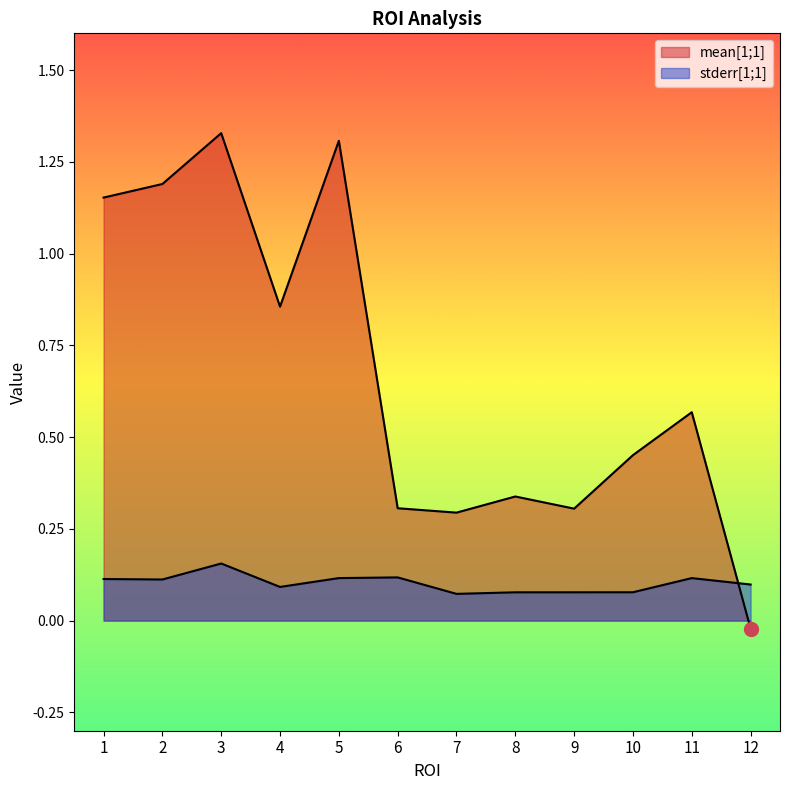

At which label does mean[1;1] first exceed 0?

1